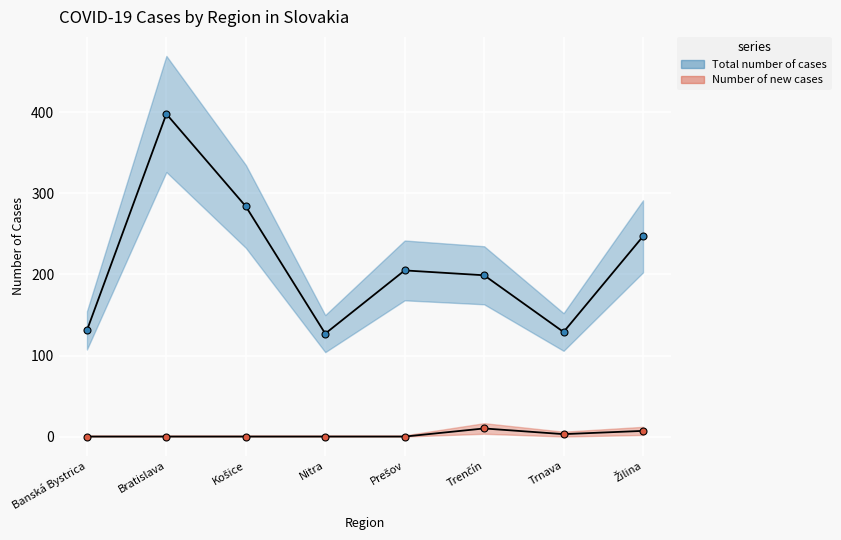

At which category is the sum across all series the highest?

Bratislava